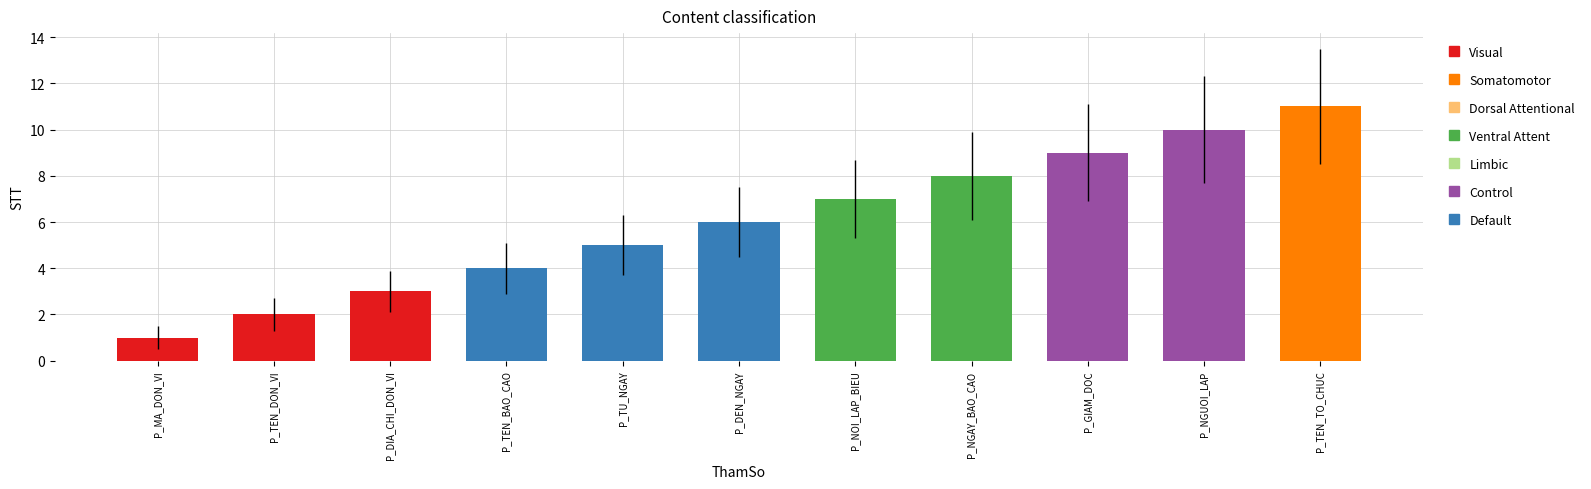

How many data points does each series have?

11